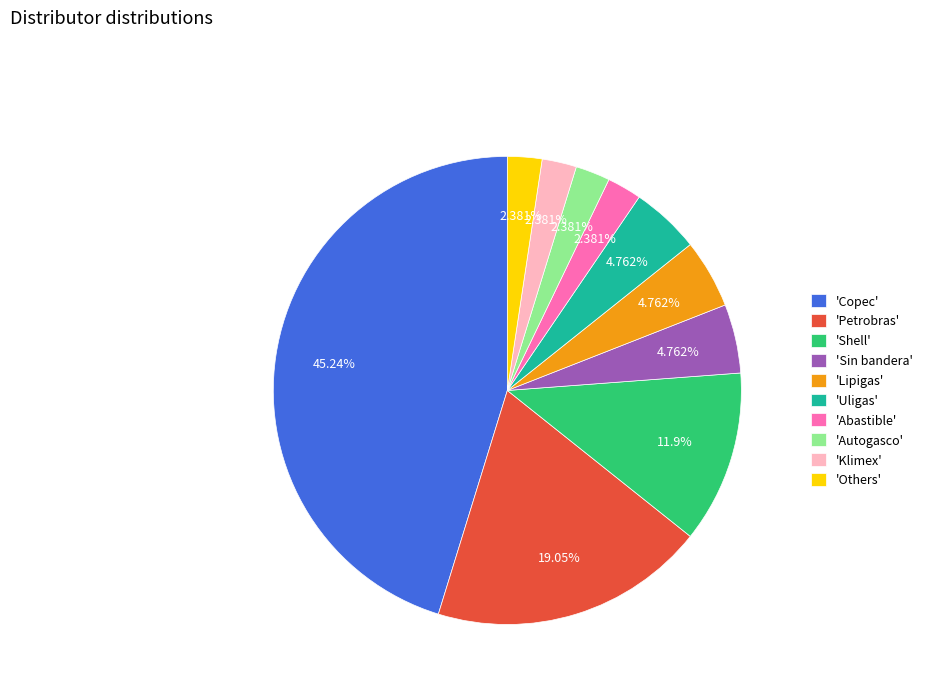

Which slice is the largest?

'Copec'